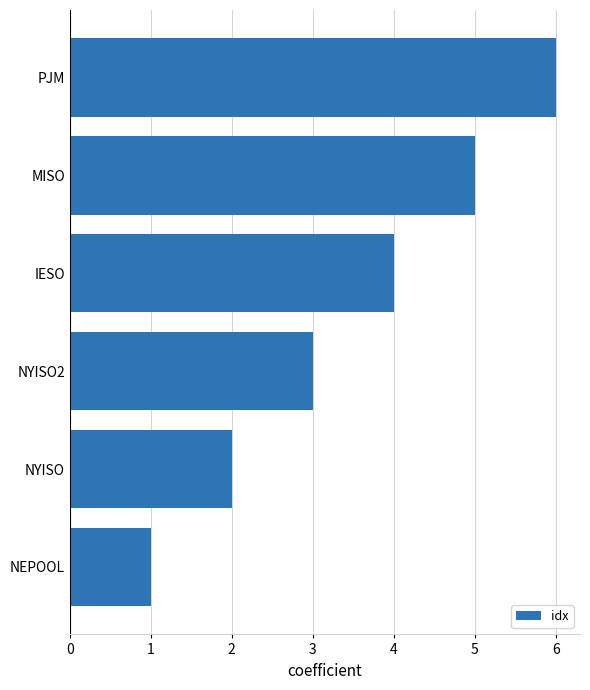

What is the difference between the maximum and minimum values?

5